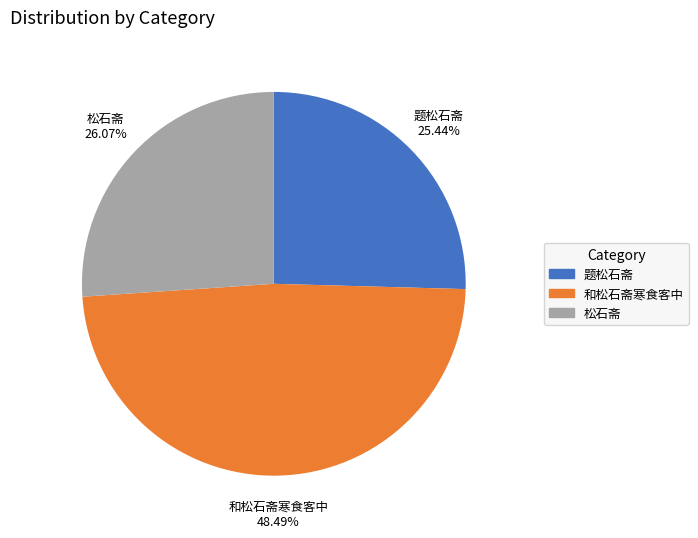

To the nearest percent, what percentage of the pie is 题松石斋?

25%